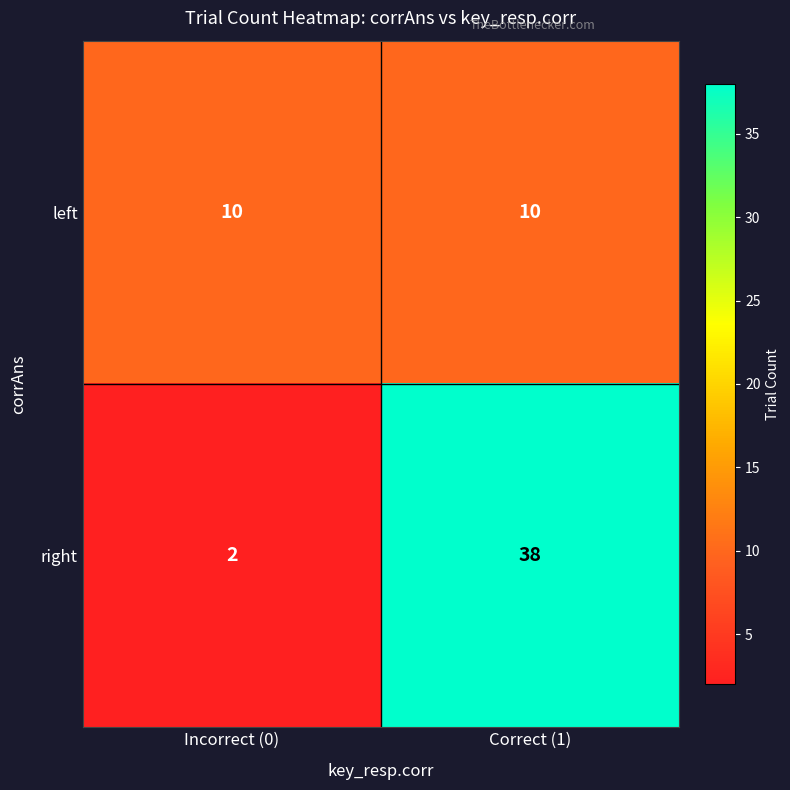

Which series changed the most between Incorrect (0) and Correct (1)?

right